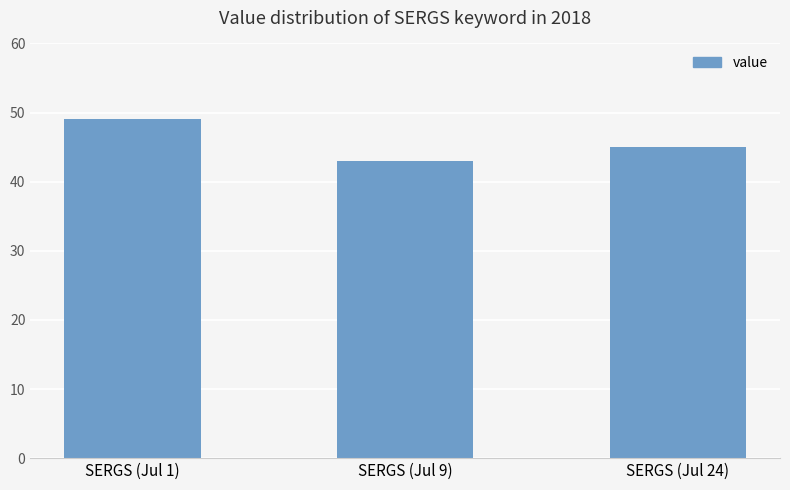

Reading left to right, extract all data points from this chart.

49	43	45